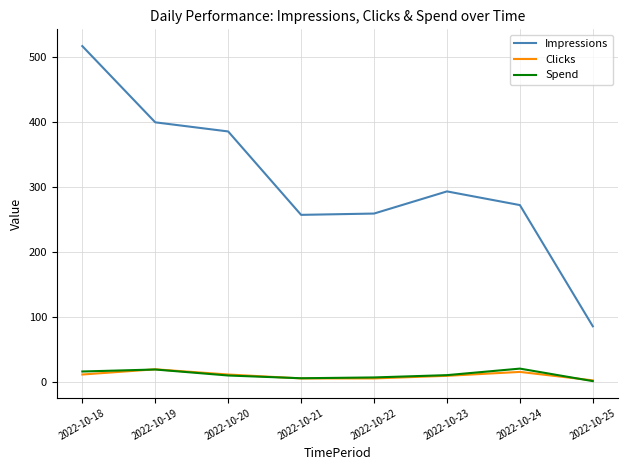

What is the difference between the second highest and minimum values in the Impressions series?

313.0